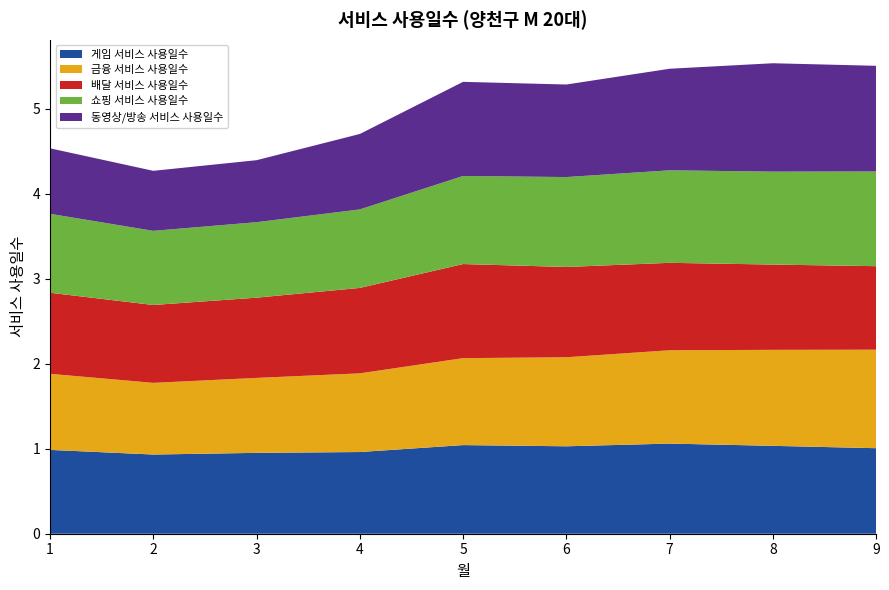

Reading left to right, extract all data points from this chart.

게임 서비스 사용일수: 1.0	0.9	1.0	1.0	1.0	1.0	1.1	1.0	1.0
금융 서비스 사용일수: 0.9	0.8	0.9	0.9	1.0	1.0	1.1	1.1	1.2
배달 서비스 사용일수: 1.0	0.9	0.9	1.0	1.1	1.1	1.0	1.0	1.0
쇼핑 서비스 사용일수: 0.9	0.9	0.9	0.9	1.0	1.1	1.1	1.1	1.1
동영상/방송 서비스 사용일수: 0.8	0.7	0.7	0.9	1.1	1.1	1.2	1.3	1.2